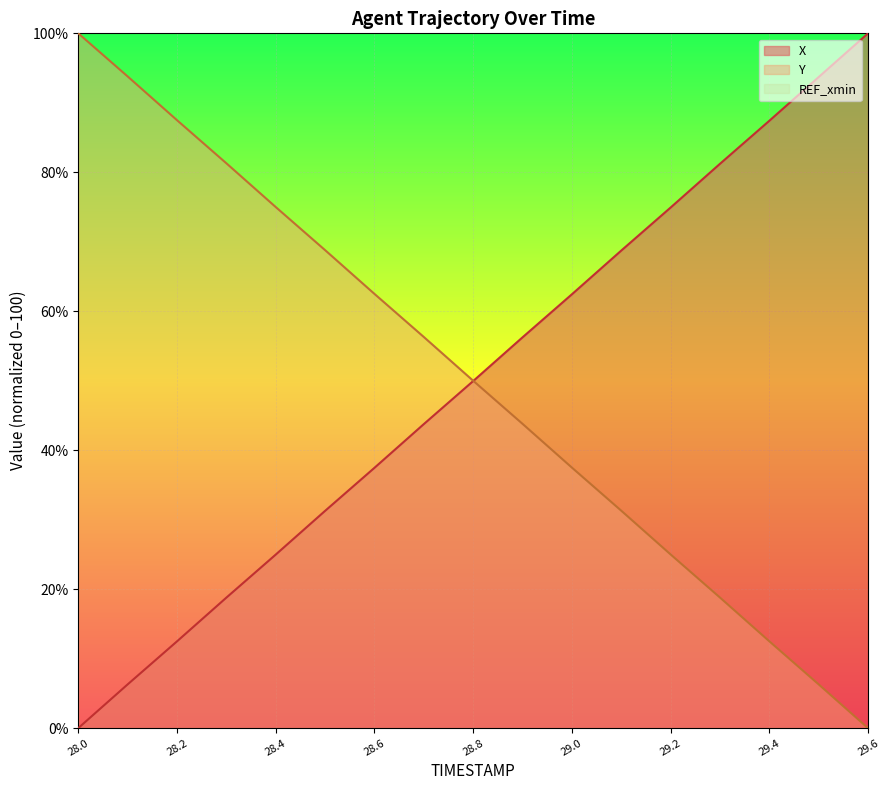

At which category does the chart reach its peak across all series?

29.6